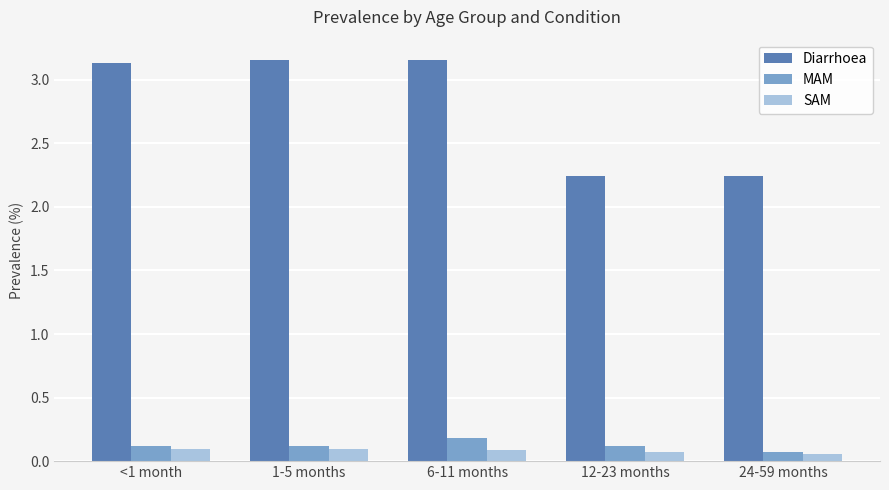

True or false: MAM has a value of 0.1 at 24-59 months.

True